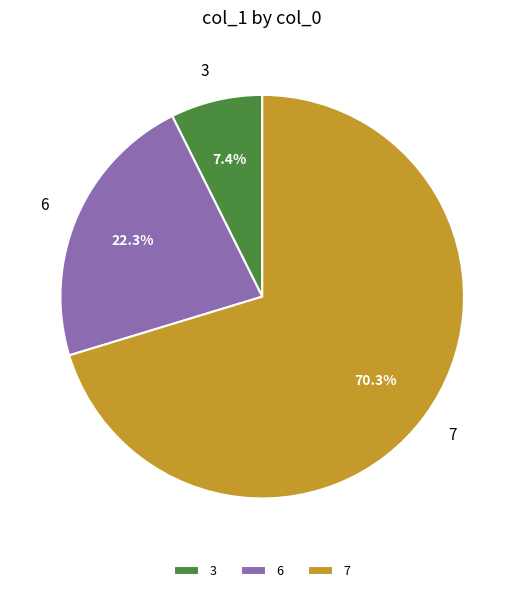

To the nearest percent, what percentage of the pie is 7?

70%